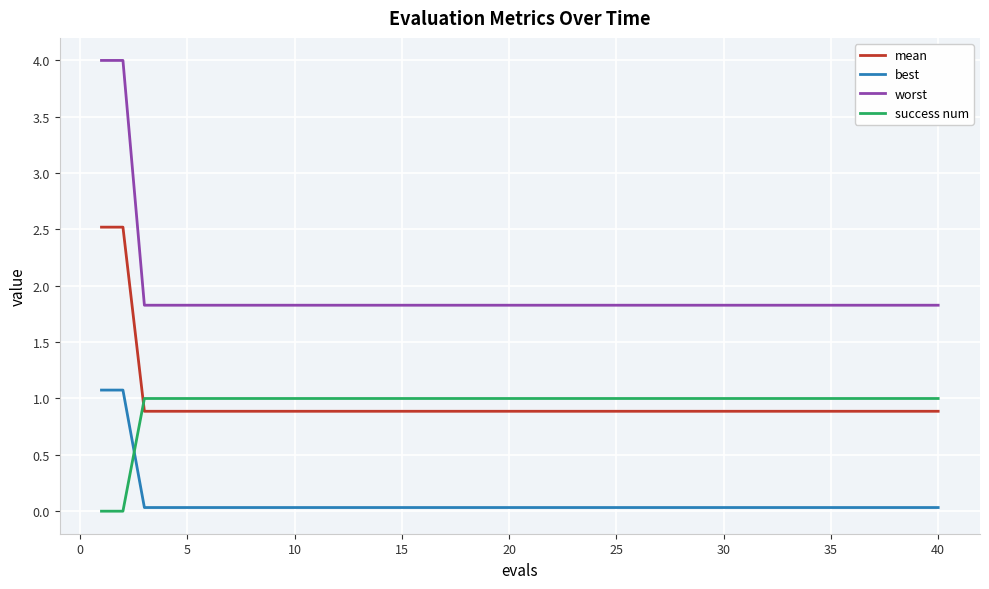

At how many categories does at least one series exceed 1?

40